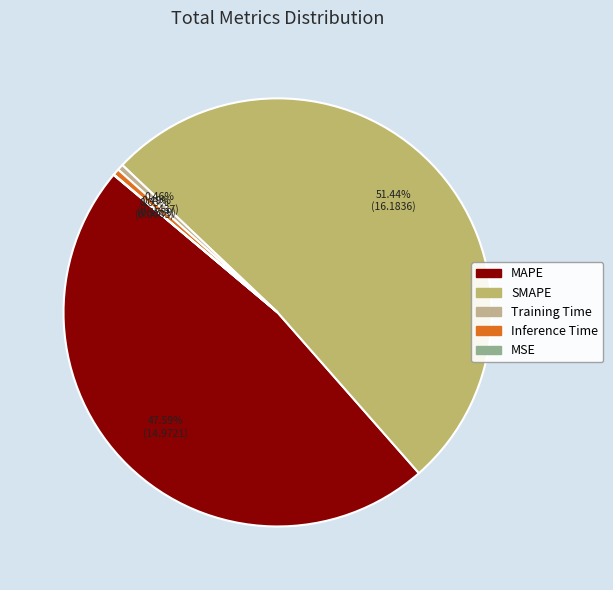

True or false: Training Time accounts for 0% of the total.

True